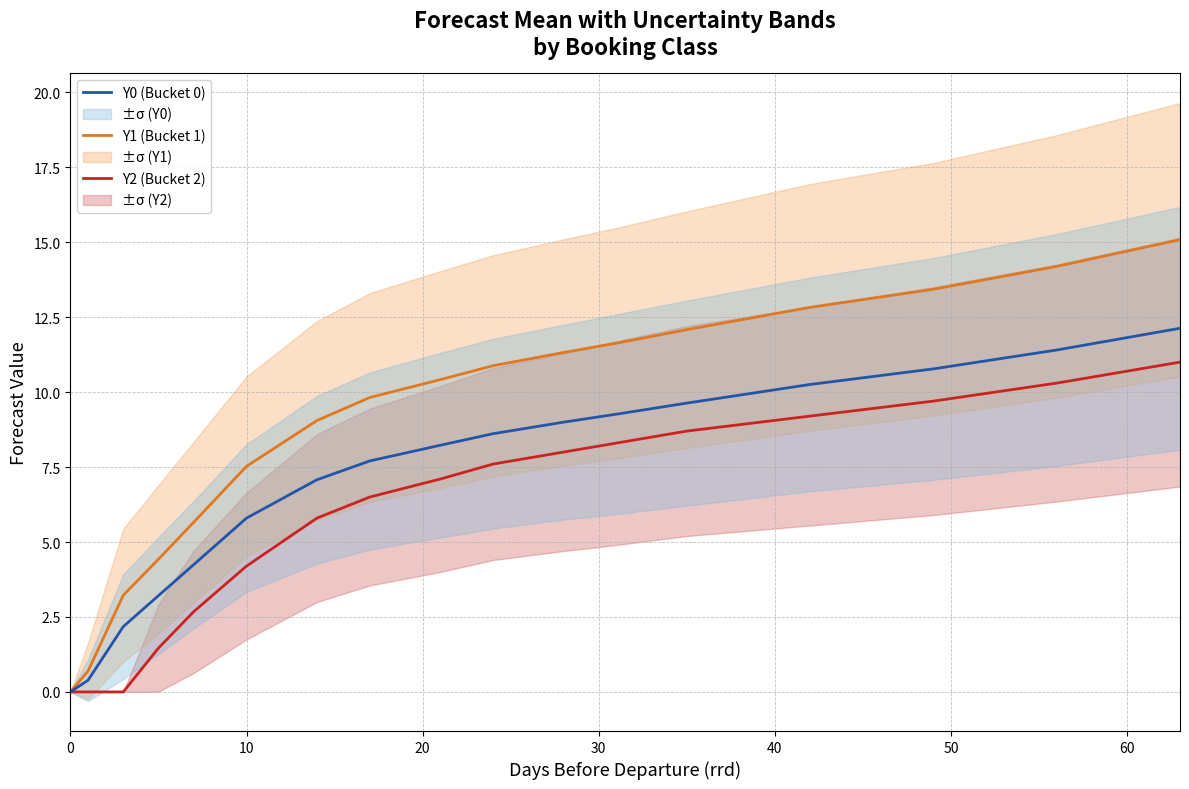

What is the sum of all Y2 (Bucket 2) values?

100.5